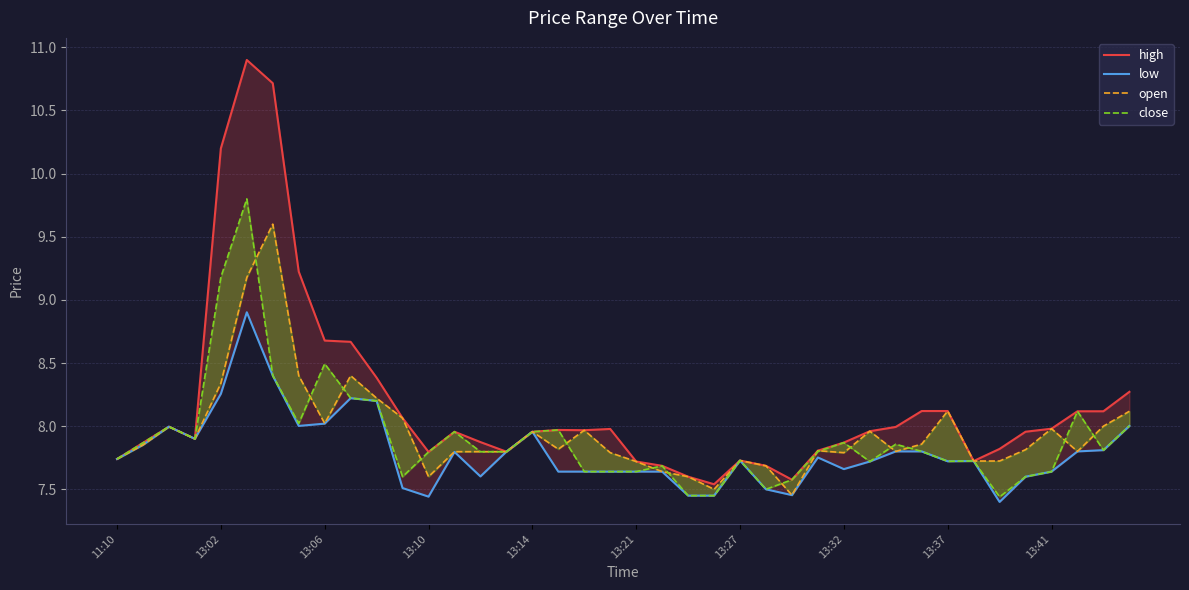

What is the difference between the high values at 13:27 and 13:14?

0.2